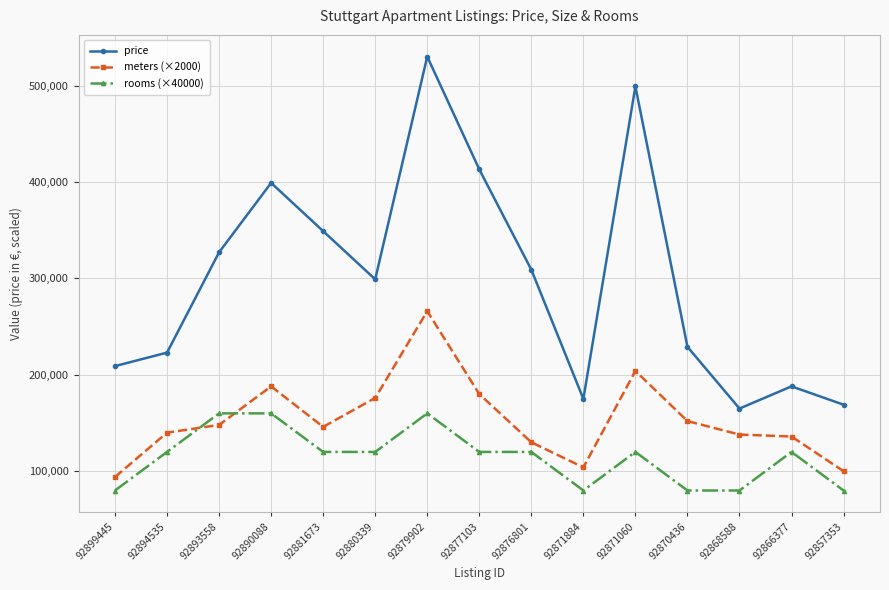

At which label is price closest to 347500?

92881673